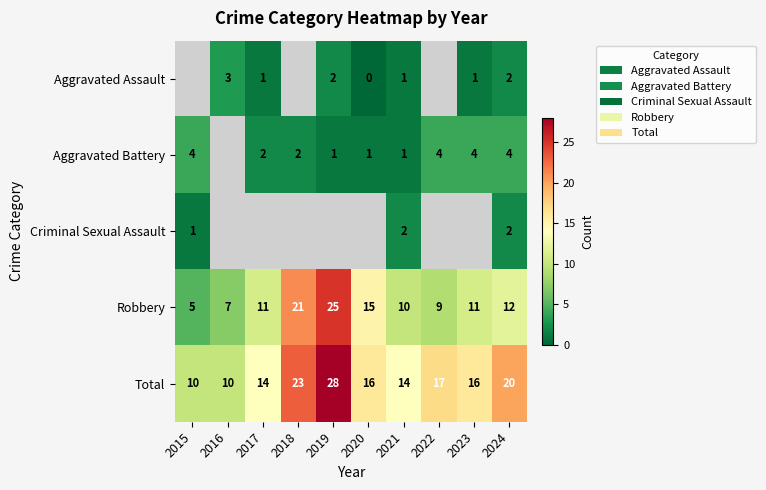

The Robbery series shows 20.9 at 2020. True or false?

False